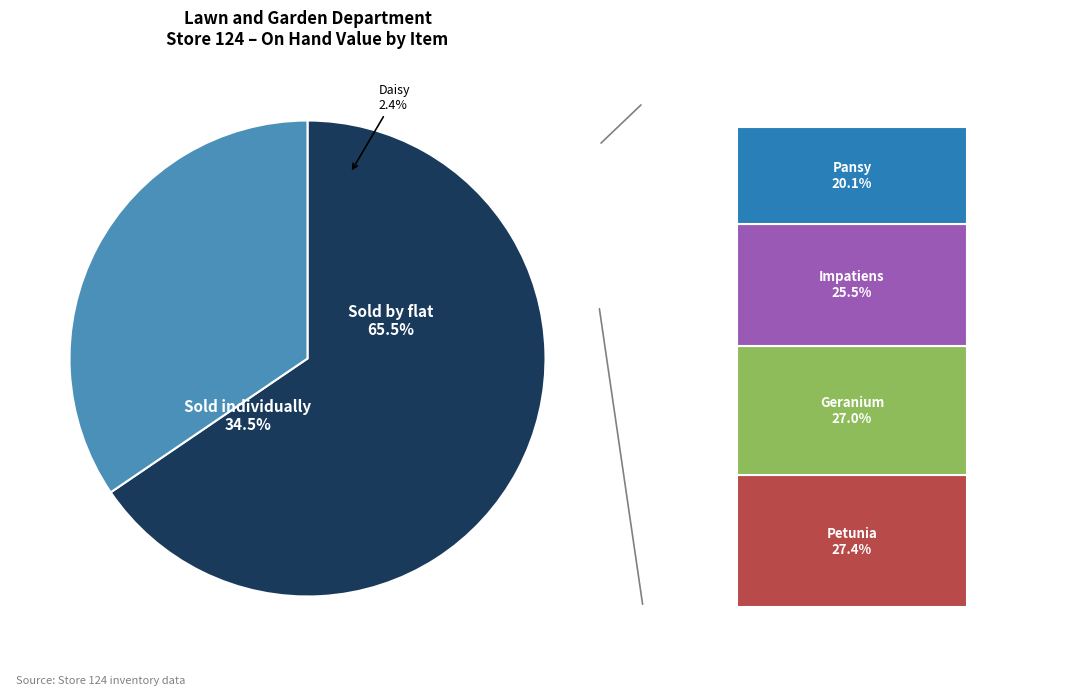

Combined, do Impatiens and Day lily account for over 50%?

No